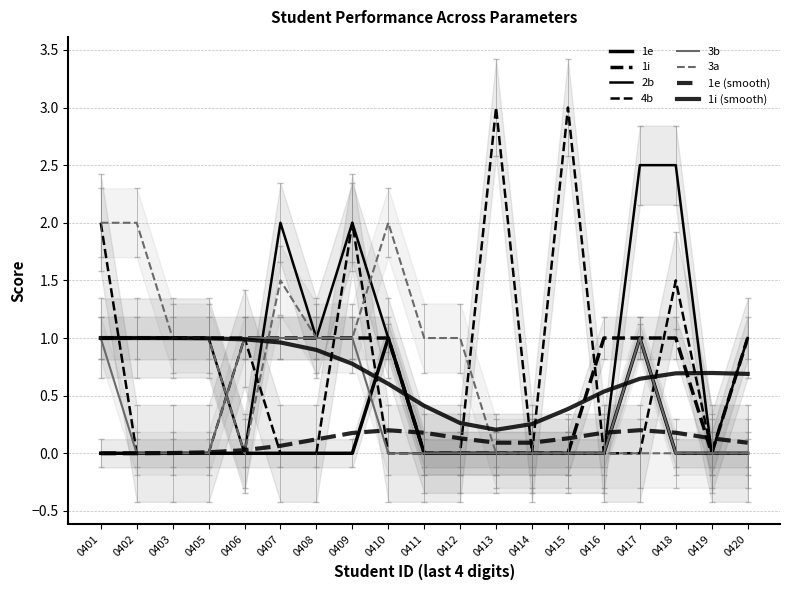

True or false: 4b has more than 2 interior local peaks.

True